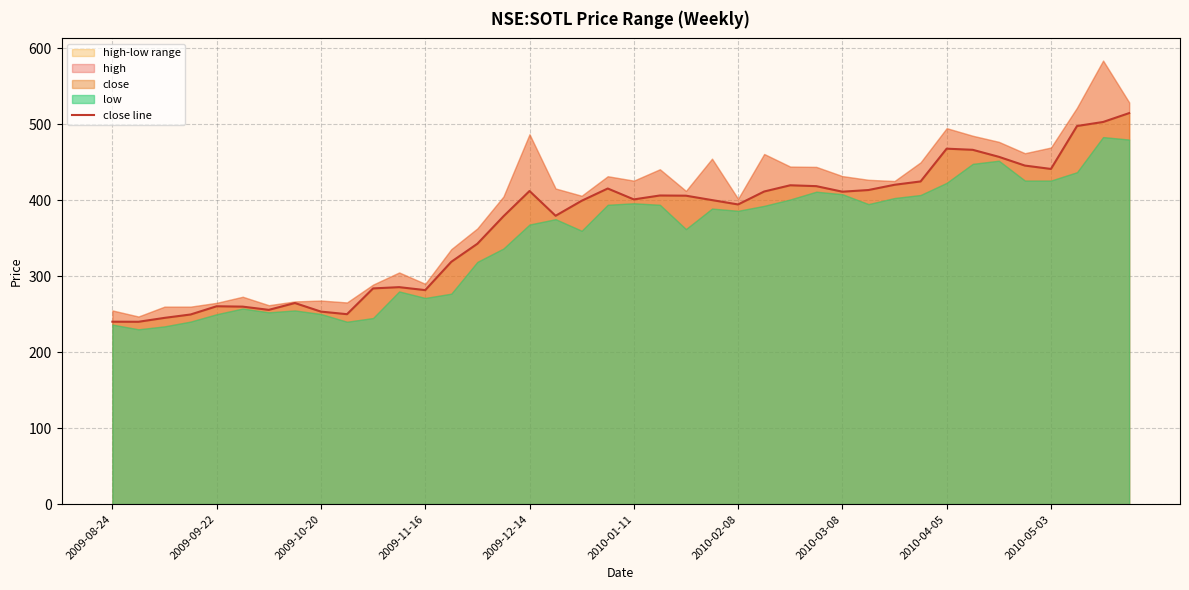

True or false: close line has a value of 390.8 at 2009-08-24.

False